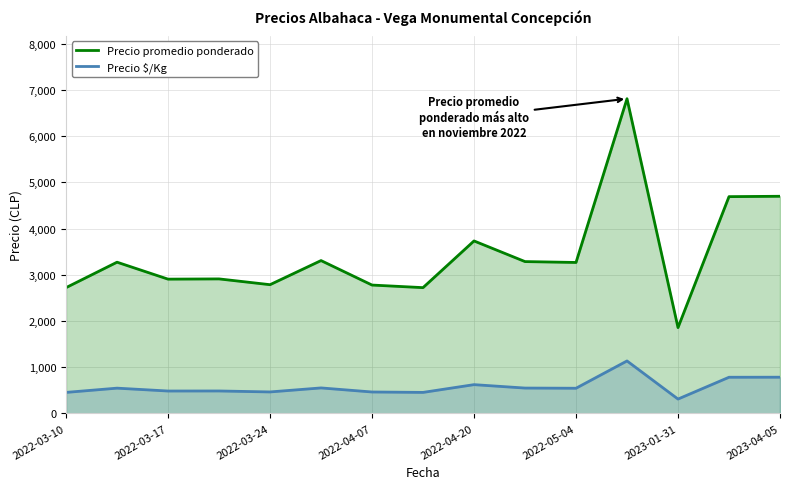

The value of Precio $/Kg at 11 is 426. True or false?

False